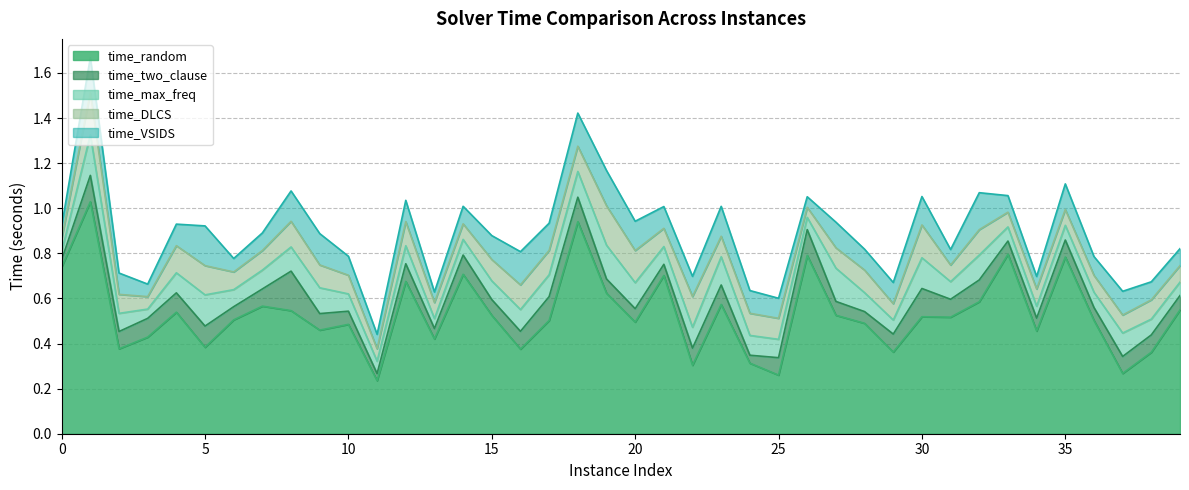

The time_max_freq series shows 0.1 at 11. True or false?

False